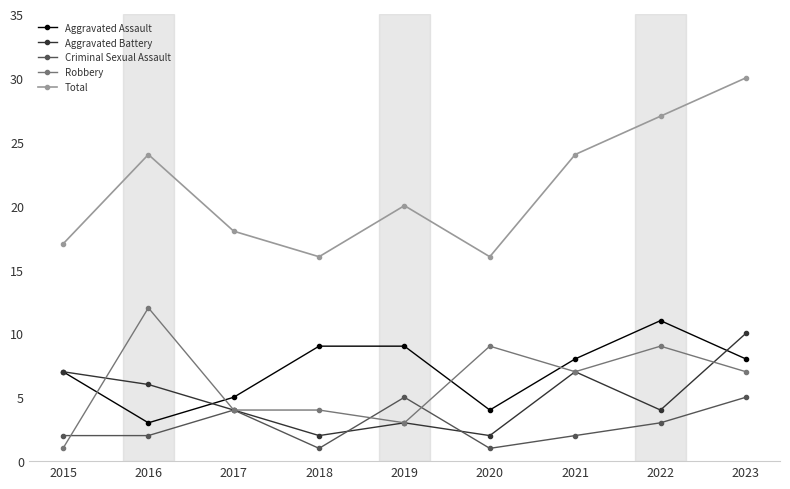

List the series in order of their peak value, highest first.

Total, Robbery, Aggravated Assault, Aggravated Battery, Criminal Sexual Assault